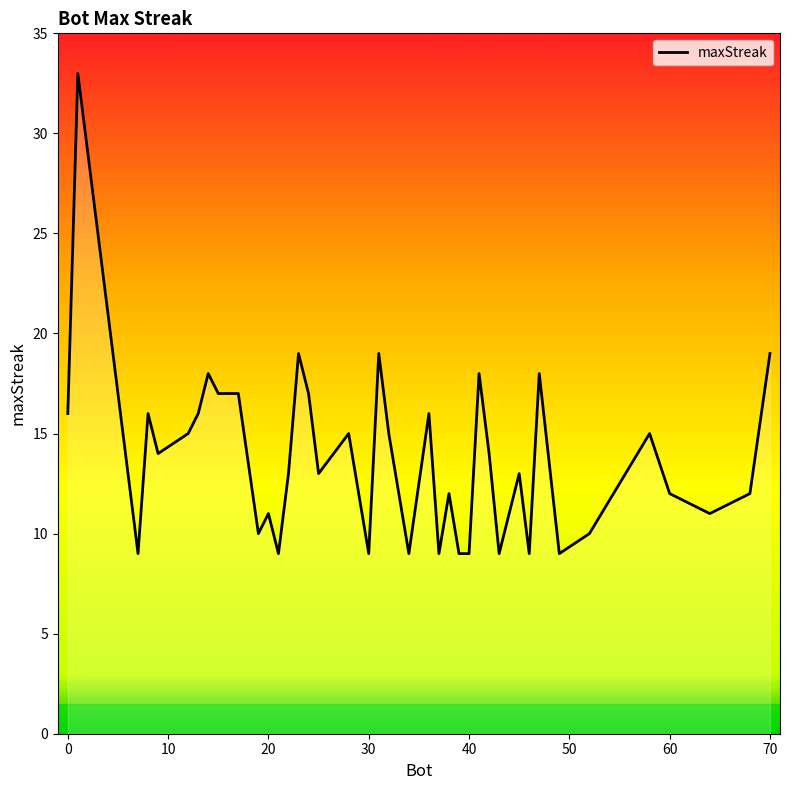

What is the greatest value displayed?

33